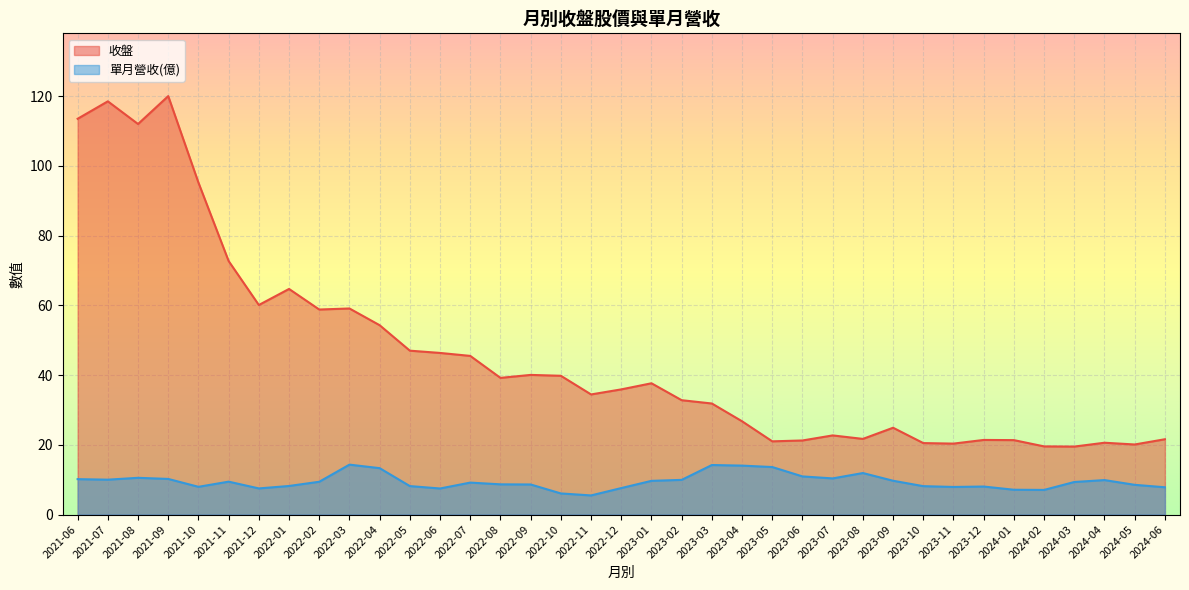

Reading left to right, extract all data points from this chart.

收盤: 2021-06=113.5	2021-07=118.5	2021-08=112.0	2021-09=120.0	2021-10=95.2	2021-11=72.7	2021-12=60.1	2022-01=64.7	2022-02=58.8	2022-03=59.1	2022-04=54.3	2022-05=47.0	2022-06=46.4	2022-07=45.5	2022-08=39.2	2022-09=40.0	2022-10=39.8	2022-11=34.5	2022-12=35.9	2023-01=37.6	2023-02=32.8	2023-03=31.9	2023-04=26.8	2023-05=21.0	2023-06=21.2	2023-07=22.7	2023-08=21.7	2023-09=24.9	2023-10=20.5	2023-11=20.4	2023-12=21.4	2024-01=21.4	2024-02=19.6	2024-03=19.5	2024-04=20.6	2024-05=20.1	2024-06=21.6
單月營收(億): 2021-06=10.2	2021-07=10.0	2021-08=10.5	2021-09=10.2	2021-10=8.0	2021-11=9.4	2021-12=7.5	2022-01=8.2	2022-02=9.4	2022-03=14.3	2022-04=13.3	2022-05=8.2	2022-06=7.5	2022-07=9.2	2022-08=8.7	2022-09=8.6	2022-10=6.1	2022-11=5.5	2022-12=7.6	2023-01=9.7	2023-02=9.9	2023-03=14.2	2023-04=14.0	2023-05=13.6	2023-06=10.9	2023-07=10.4	2023-08=11.9	2023-09=9.7	2023-10=8.2	2023-11=7.9	2023-12=8.0	2024-01=7.1	2024-02=7.1	2024-03=9.3	2024-04=9.9	2024-05=8.5	2024-06=7.8